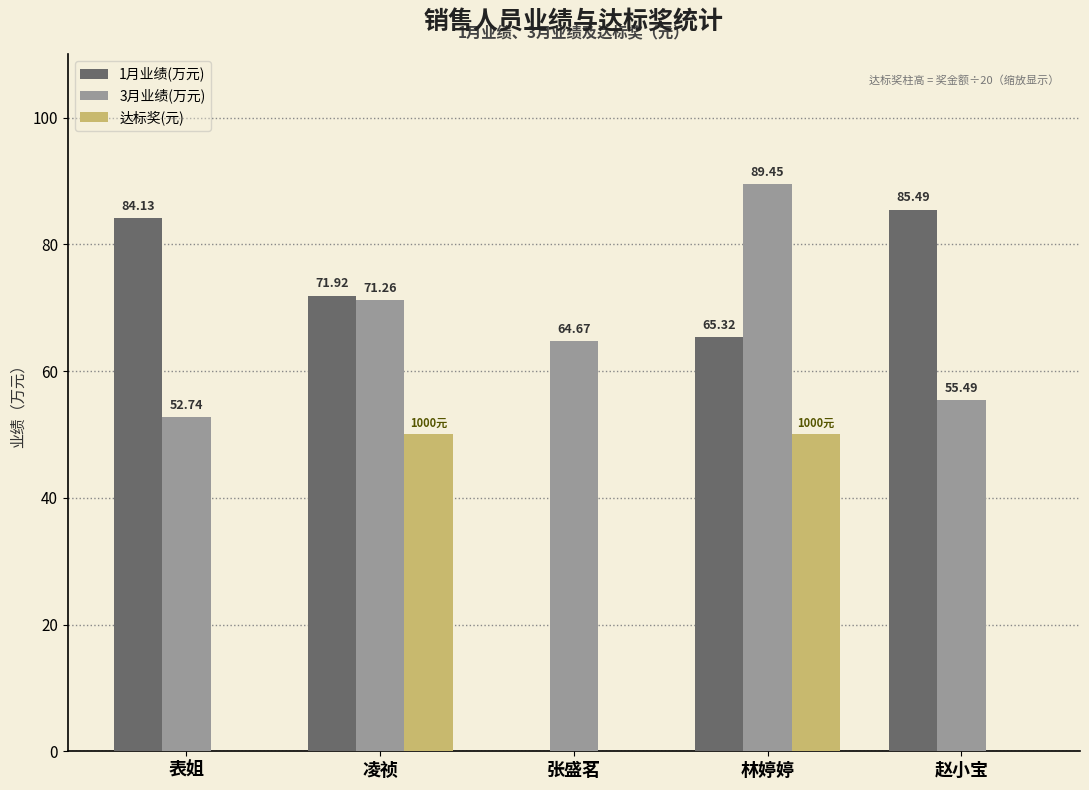

What is the approximate value of 1月业绩(万元) at 赵小宝?

85.5